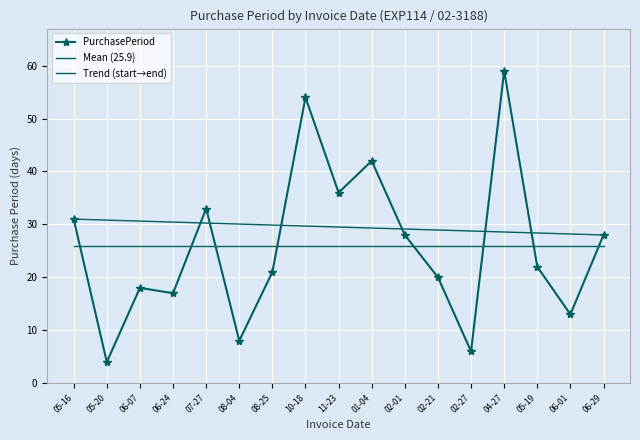

True or false: PurchasePeriod has a value of 4 at 05-20.

True